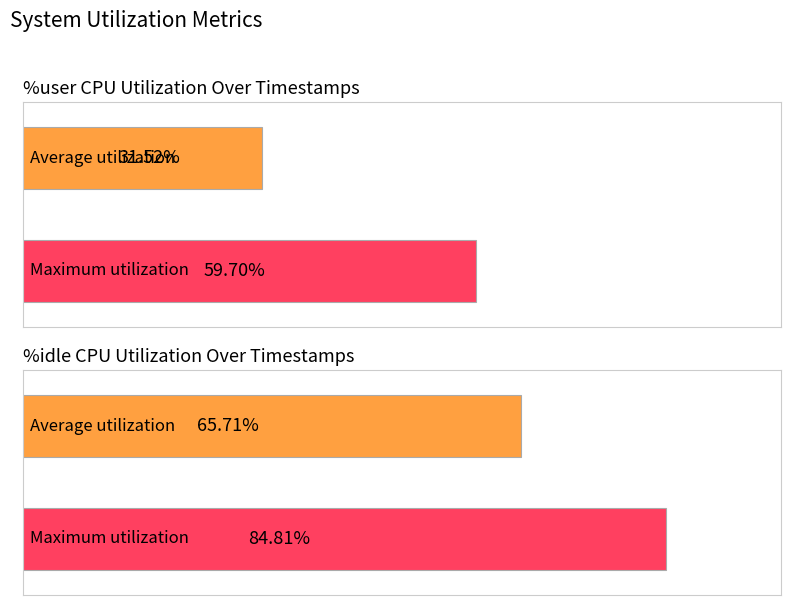

The %idle series shows 28.9 at 12:51:23. True or false?

False